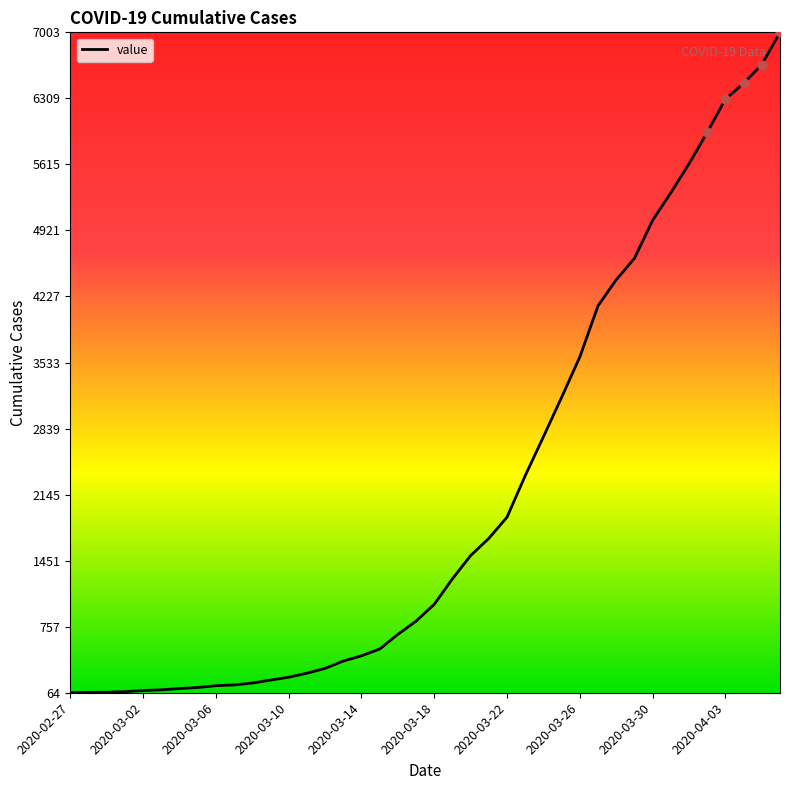

What is the difference between the maximum and minimum values?

6939